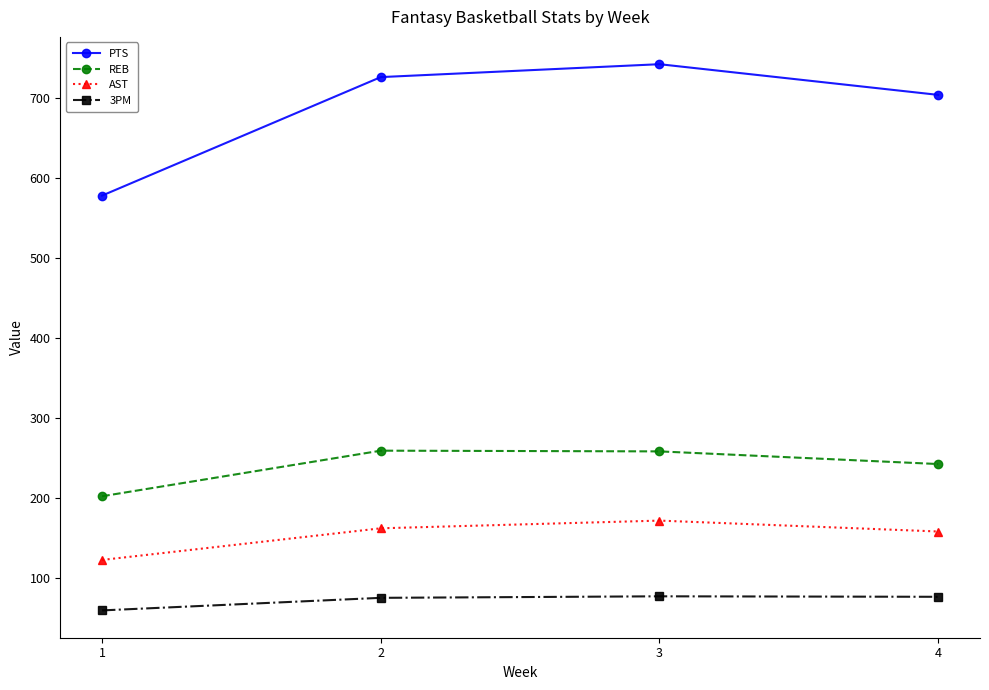

Which category has the highest value across all series?

3